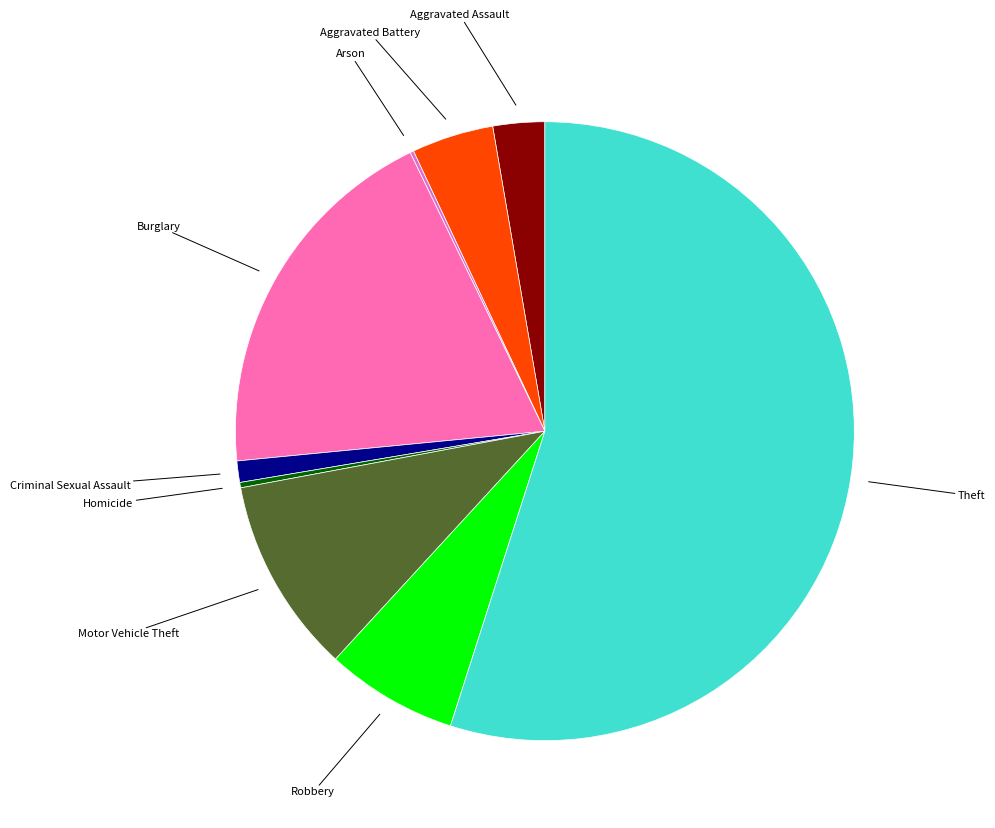

Is there any slice that represents more than half of the pie?

Yes